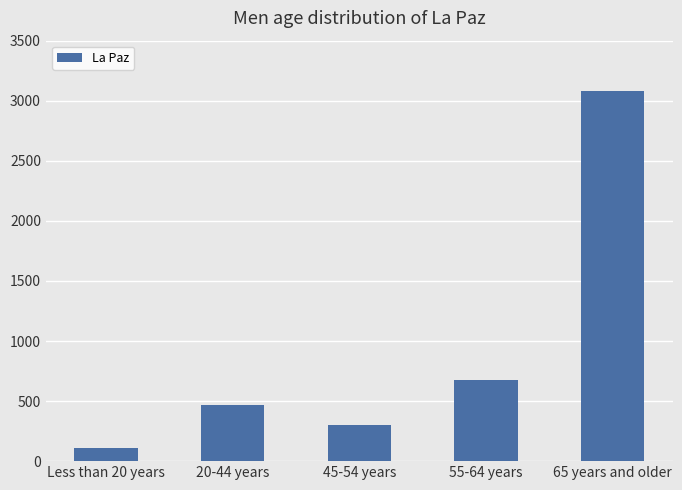

Is it true that the value at 65 years and older is 3077?

True